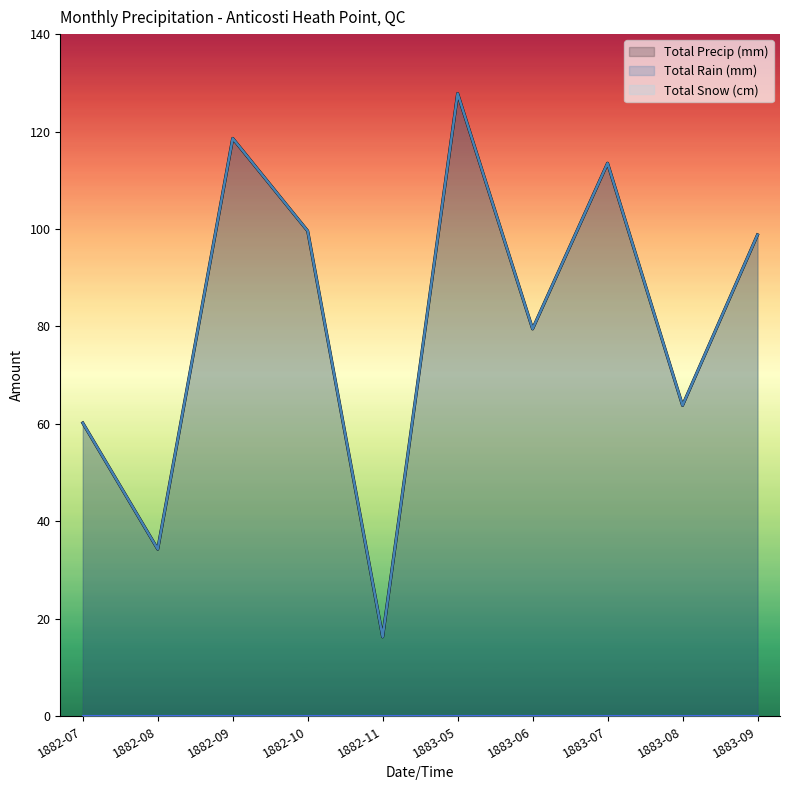

Reading left to right, what are all the values shown in this chart?

Total Rain (mm): 1882-07=60.2	1882-08=34.3	1882-09=118.6	1882-10=99.6	1882-11=16.3	1883-05=127.8	1883-06=79.5	1883-07=113.5	1883-08=63.8	1883-09=98.8
Total Precip (mm): 1882-07=60.2	1882-08=34.3	1882-09=118.6	1882-10=99.6	1882-11=16.3	1883-05=127.8	1883-06=79.5	1883-07=113.5	1883-08=63.8	1883-09=98.8